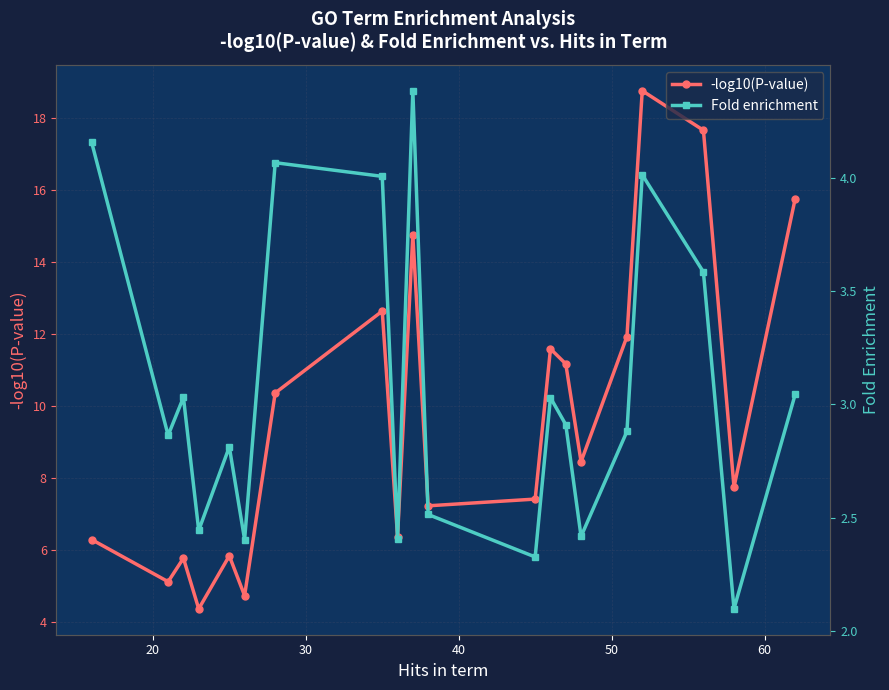

How many interior local peaks does the -log10(P-value) series have?

6